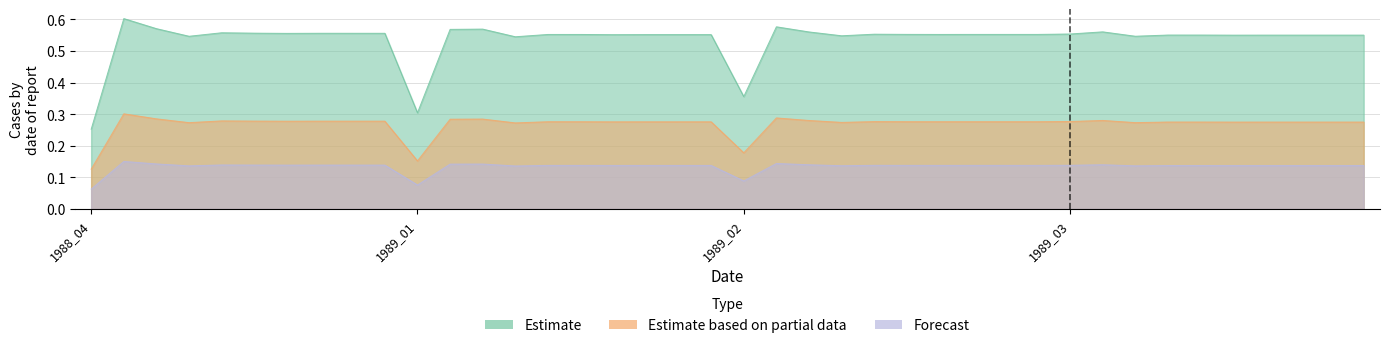

The value of Forecast at 1989_01 is 0.2. True or false?

False